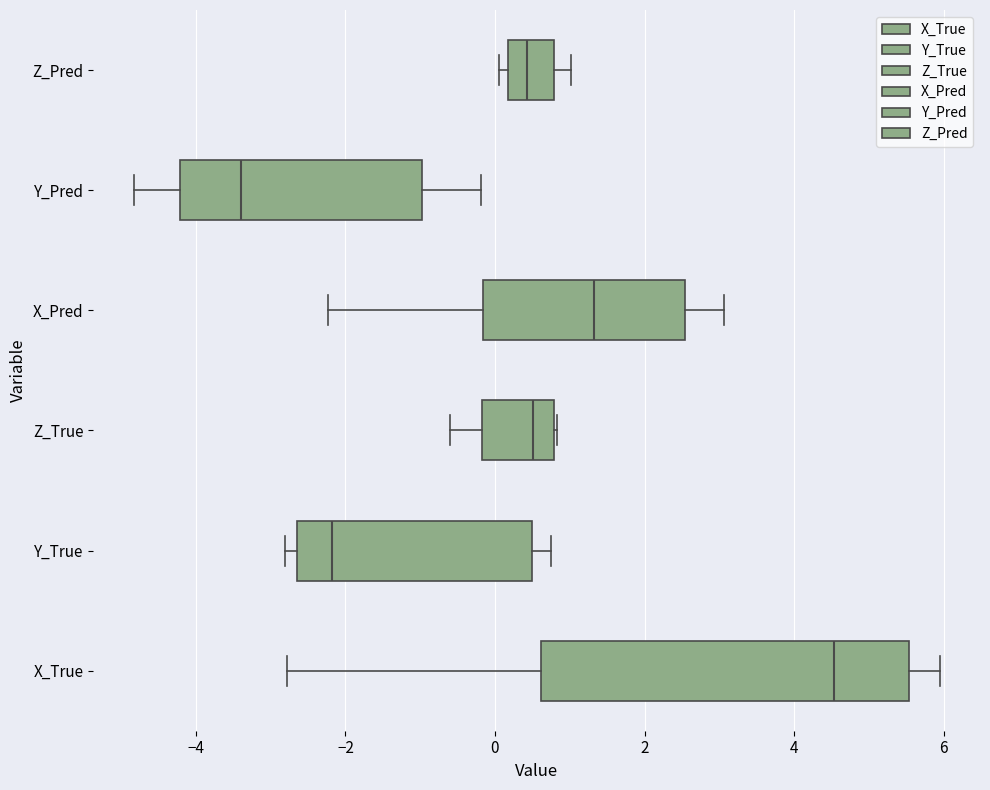

Which box has the furthest to the left median line?

Y_Pred